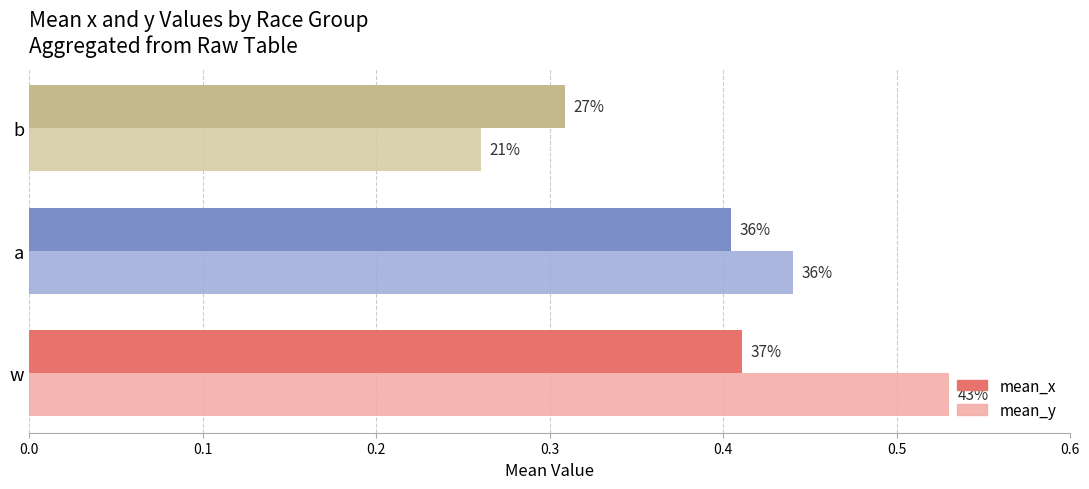

What is the value of the mean_x bar at the 2nd from the left?

0.4